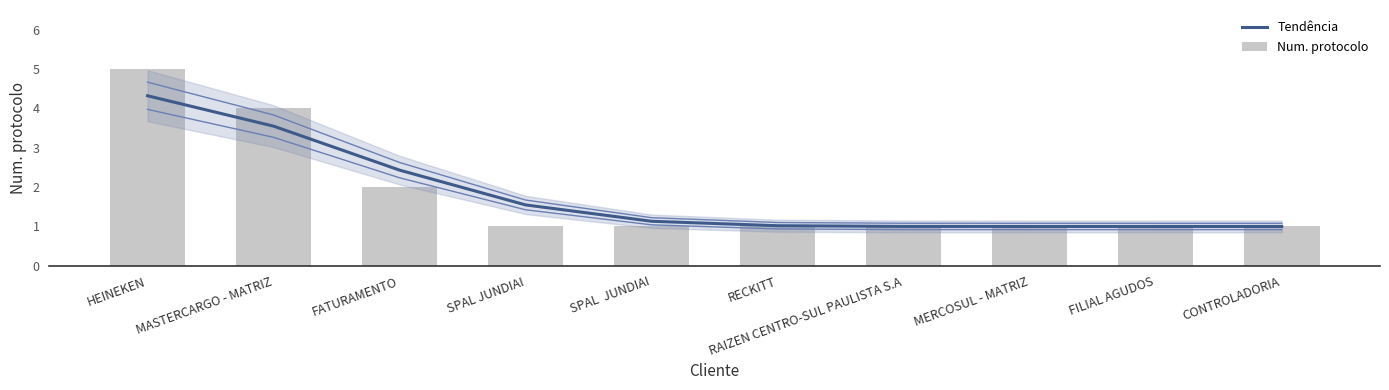

Is it true that Tendência equals 0.7 at SPAL JUNDIAI?

False